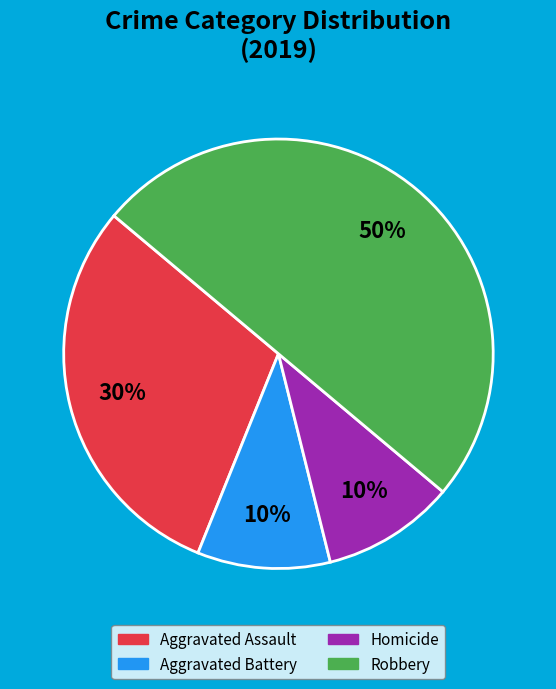

To the nearest percent, what is the average slice percentage?

25%